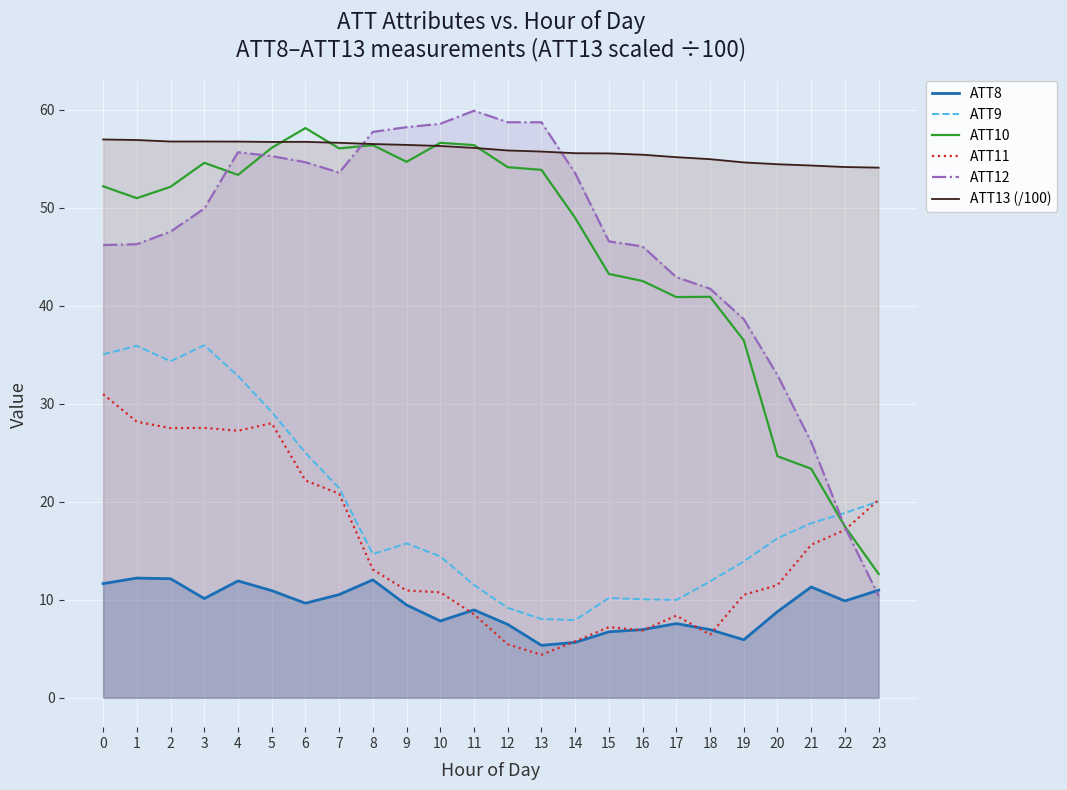

What is the difference between the ATT12 values at 7 and 14?

0.1